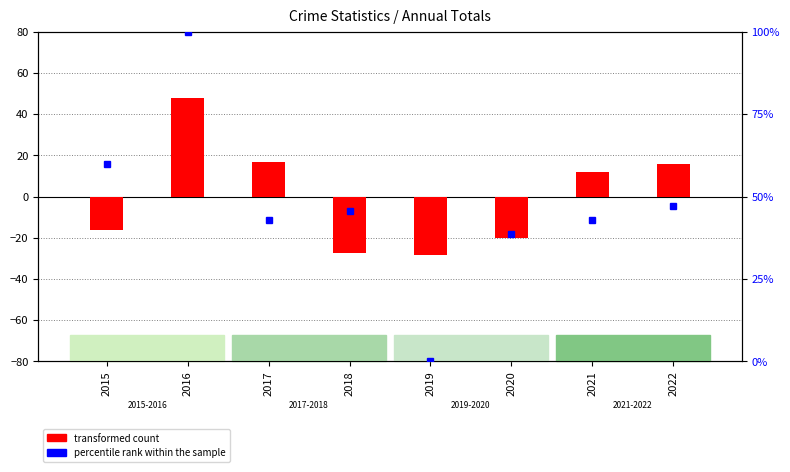

Reading left to right, extract all data points from this chart.

transformed count: -16.2	47.8	16.8	-27.2	-28.2	-20.2	11.8	15.8
percentile rank within the sample: 60.0	100.0	42.9	45.7	0.0	38.6	42.9	47.1